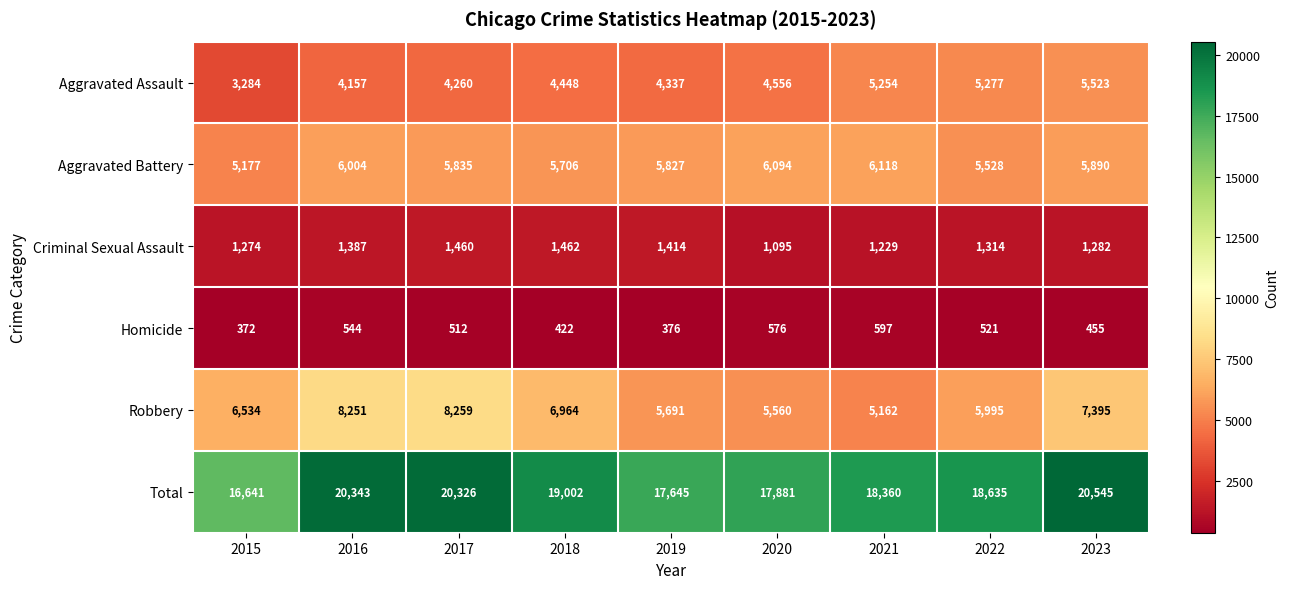

At 2019, list the series in order from largest to smallest.

Total, Aggravated Battery, Robbery, Aggravated Assault, Criminal Sexual Assault, Homicide